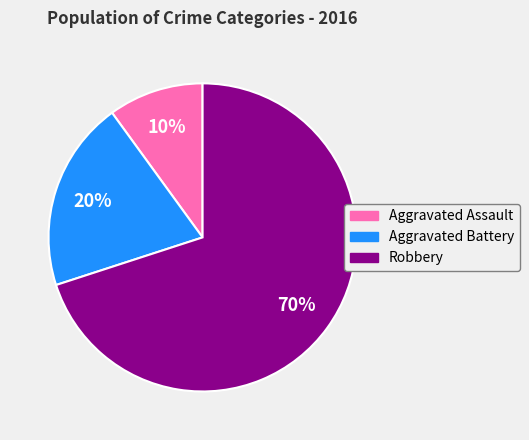

What percentage is the Aggravated Battery slice, to the nearest percent?

20%